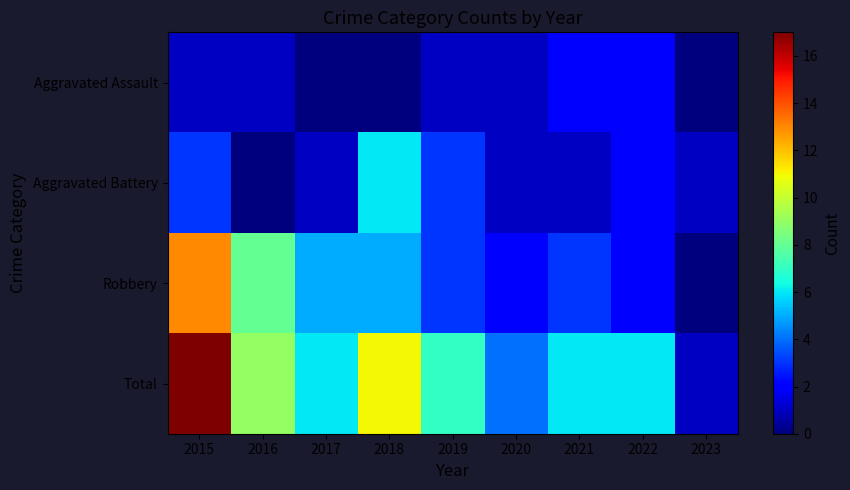

At how many categories does at least one series exceed 4?

7